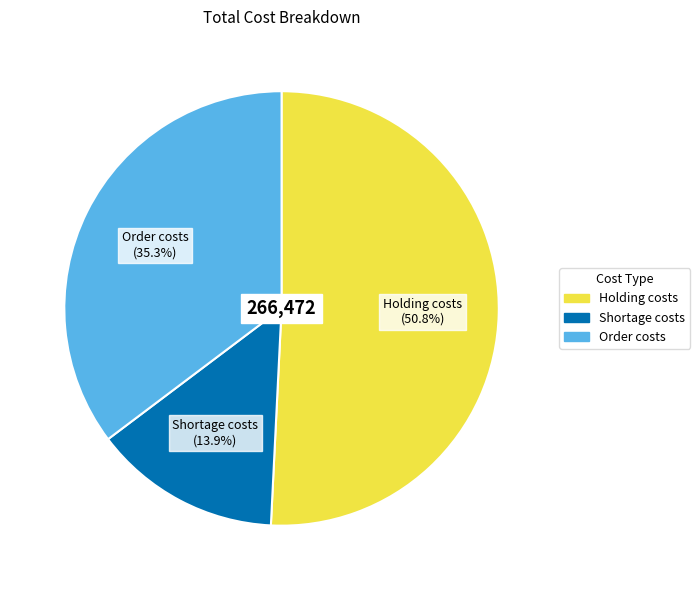

To the nearest percent, what portion does Order costs represent?

35%